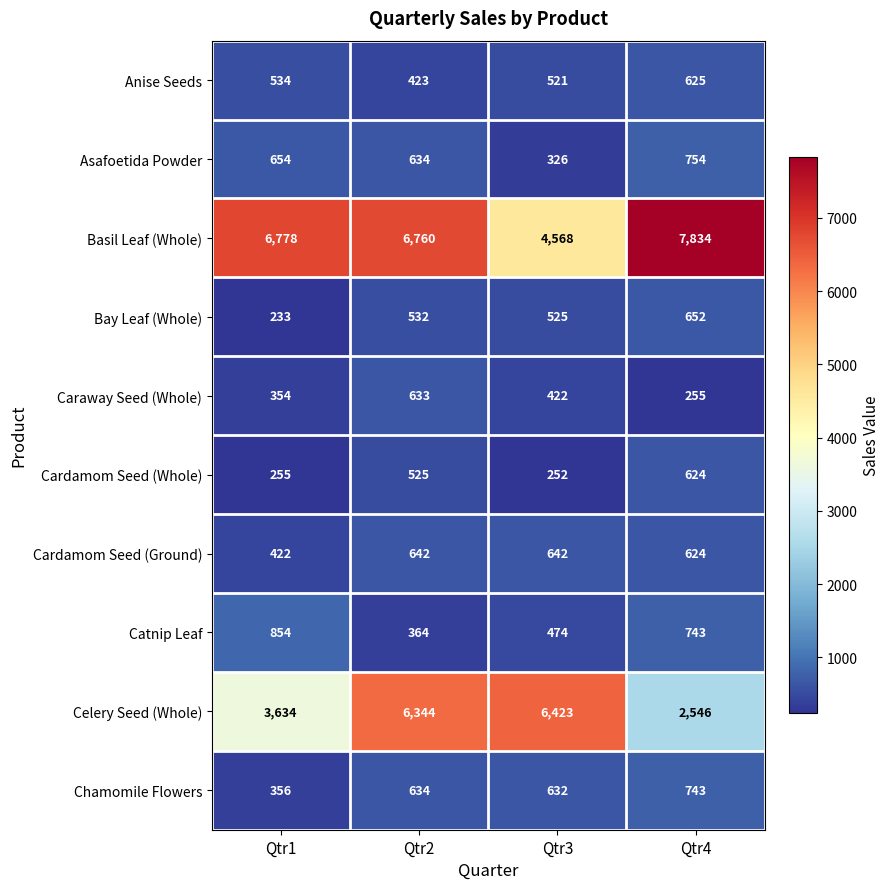

True or false: Cardamom Seed (Ground) has a value of 422 at Qtr1.

True